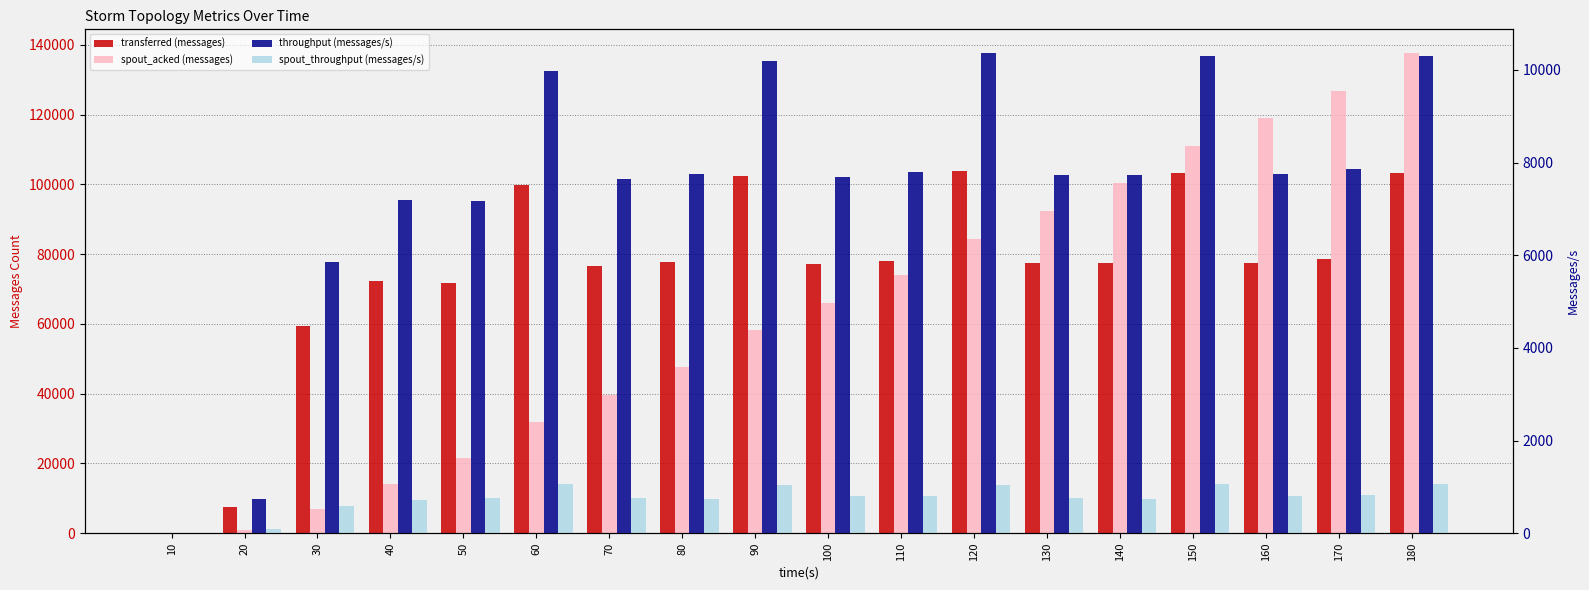

How many series are shown in this chart?

4